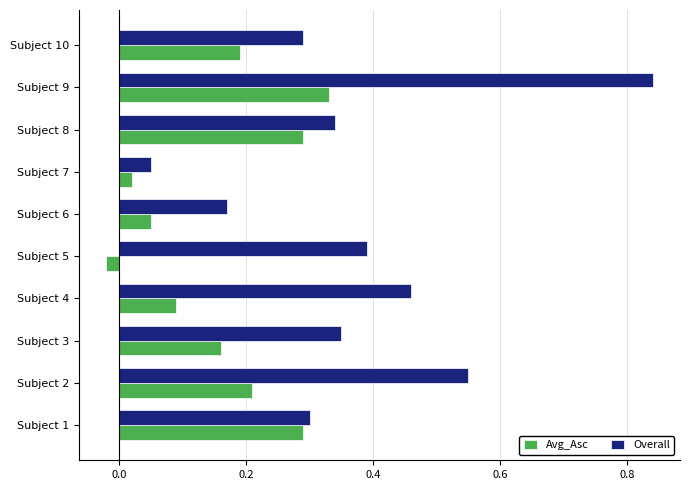

How many values in Avg_Asc are above zero?

9